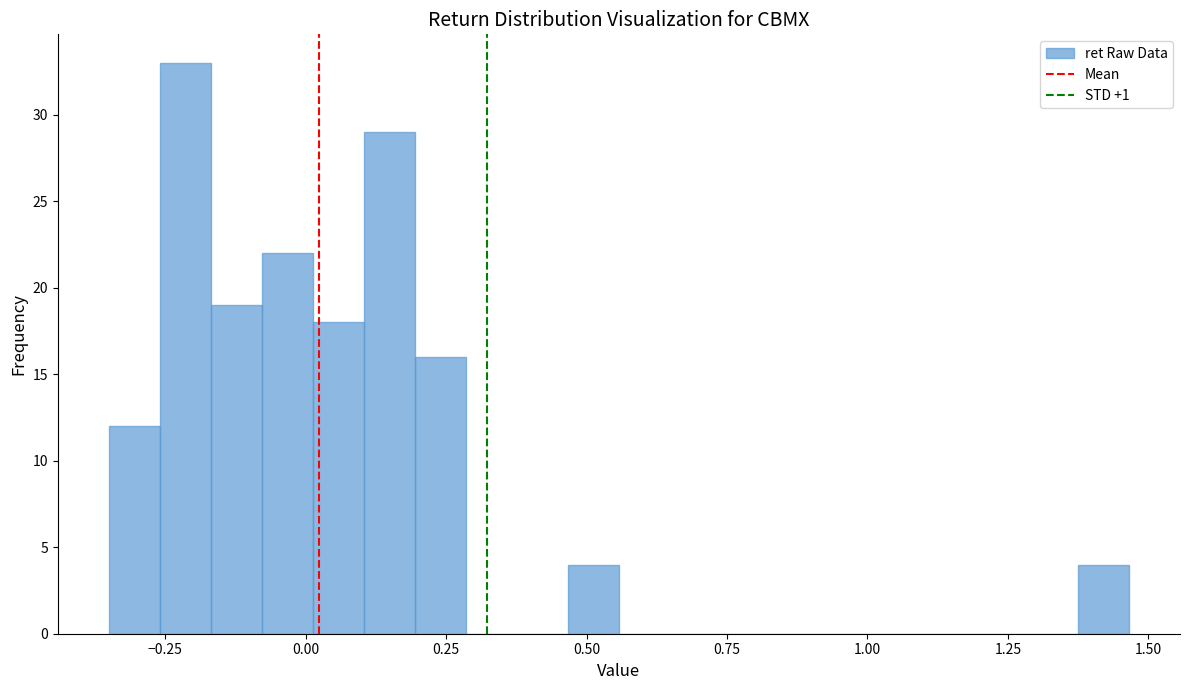

Read against the x-axis, roughly where is the centre of the tallest bar?

-0.20